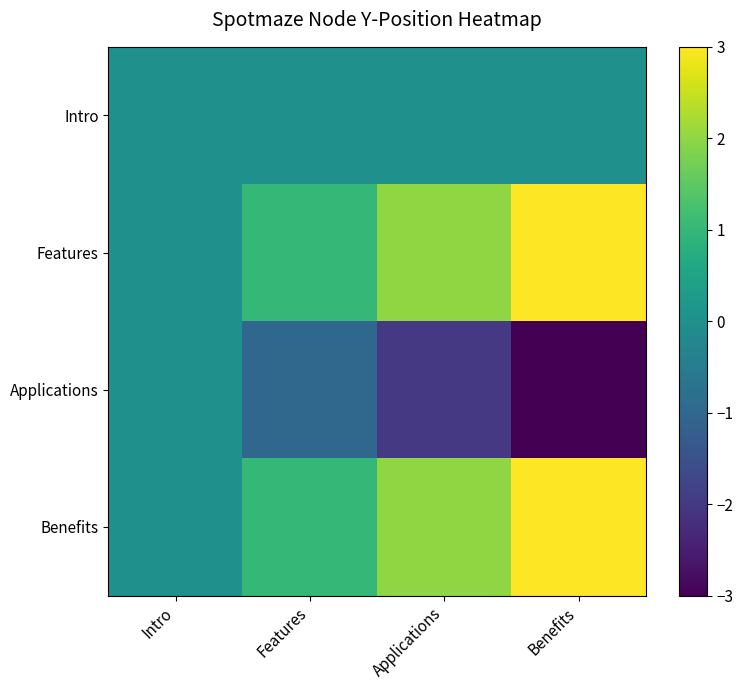

Reading left to right, list all the values displayed in this chart.

Intro: Intro=0	Features=0	Applications=0	Benefits=0
Features: Intro=0	Features=1	Applications=2	Benefits=3
Applications: Intro=0	Features=-1	Applications=-2	Benefits=-3
Benefits: Intro=0	Features=1	Applications=2	Benefits=3